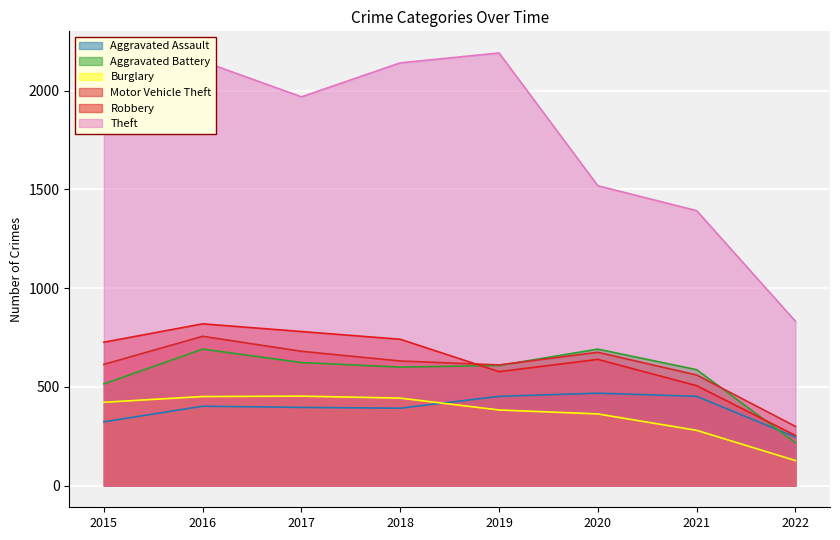

What value does the Motor Vehicle Theft series have at 2019?

611